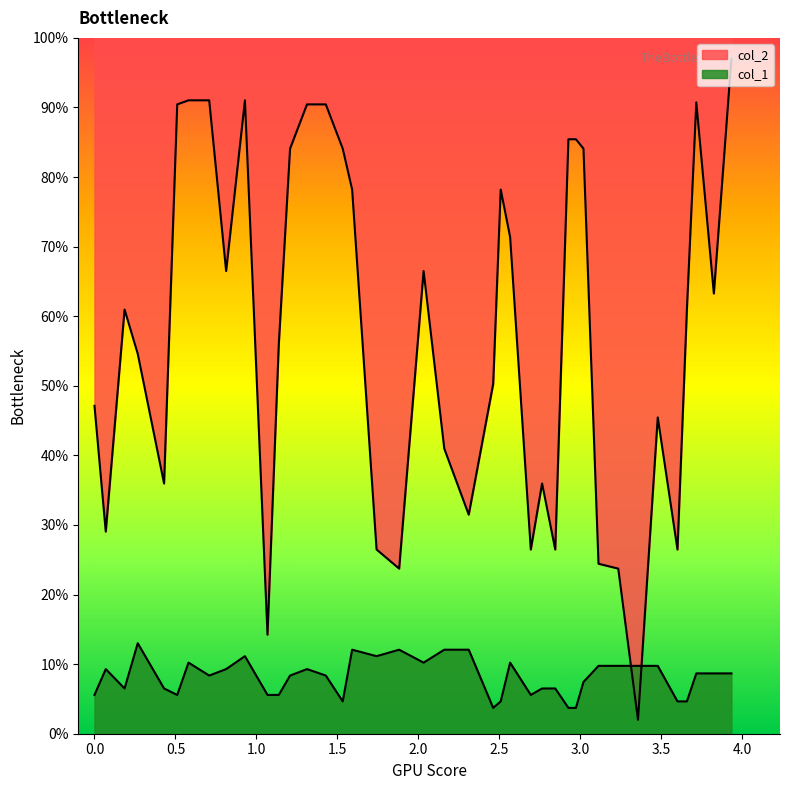

How many values in the col_2 series exceed 60?

21